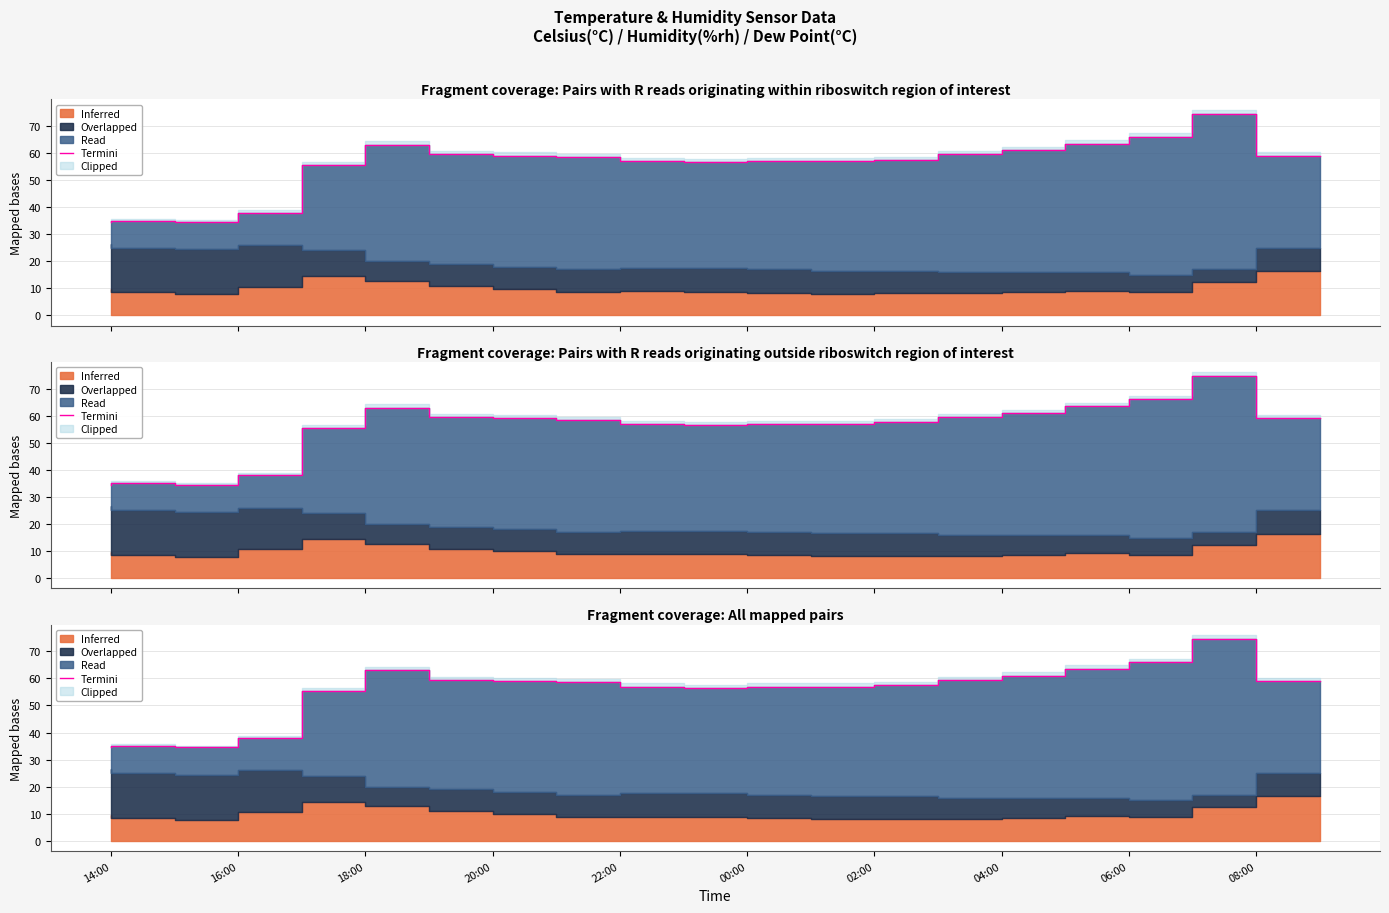

How many lines are shown in the chart?

1